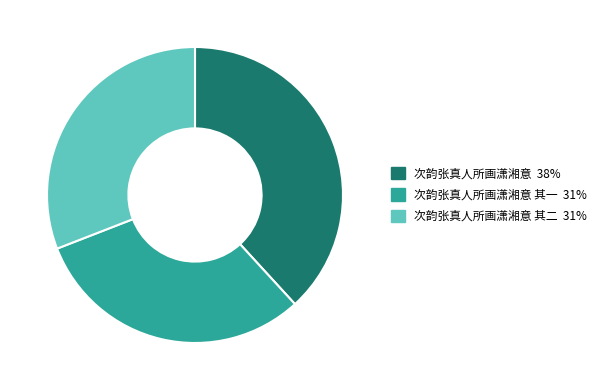

Is there any slice that represents more than half of the pie?

No